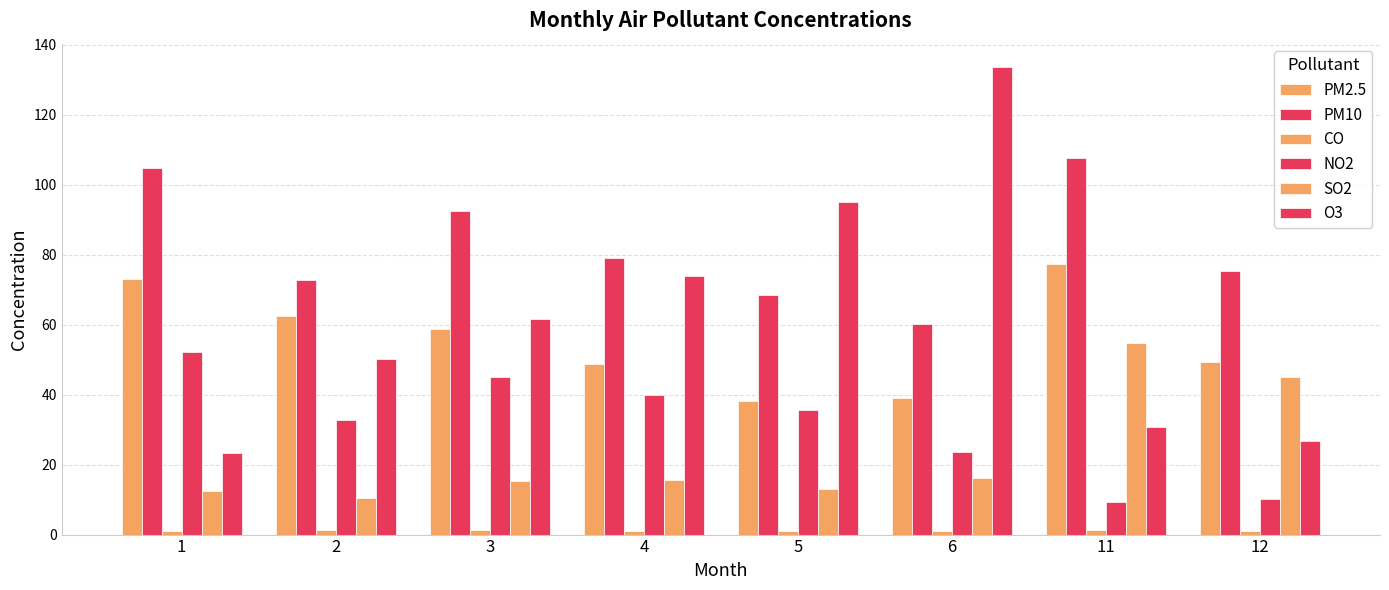

How many groups of bars are there?

8